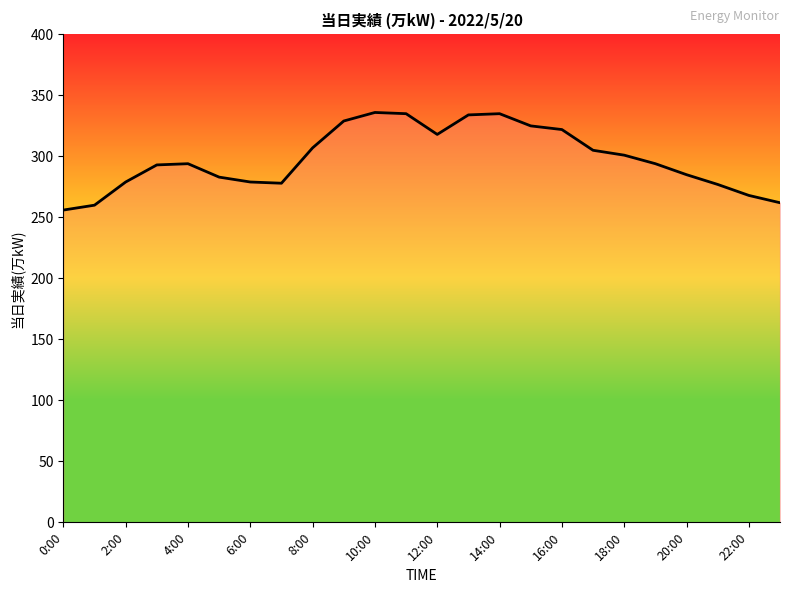

What is the minimum value shown in the chart?

256